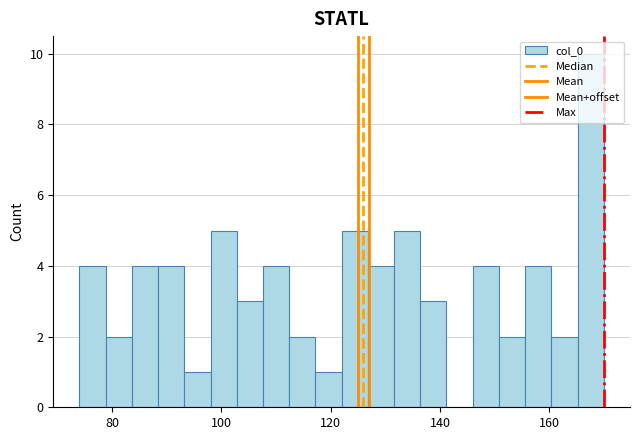

Read against the x-axis, roughly where is the centre of the tallest bar?

168